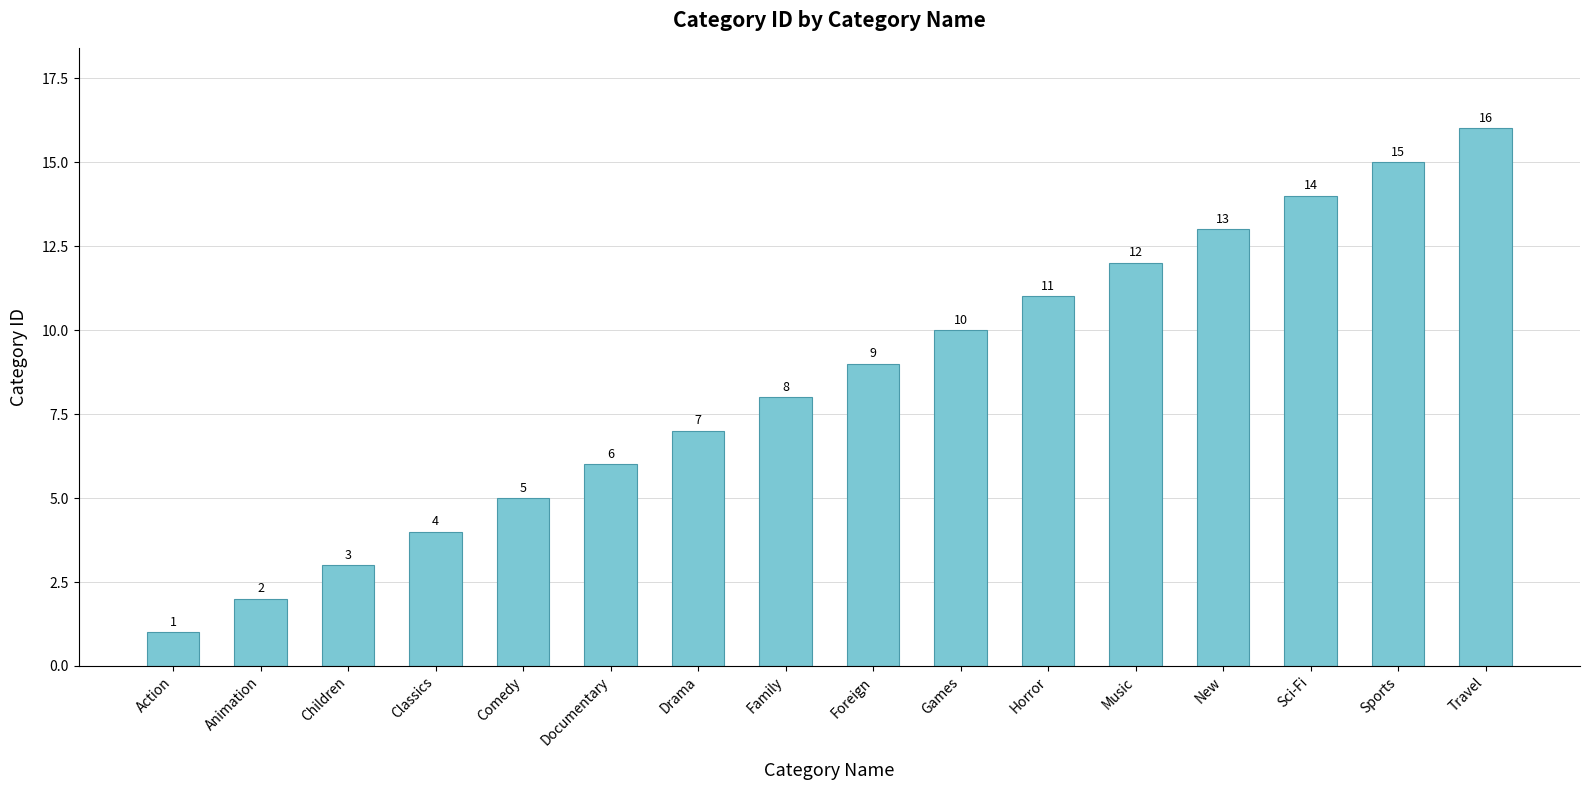

Does the chart contain stacked bars?

No